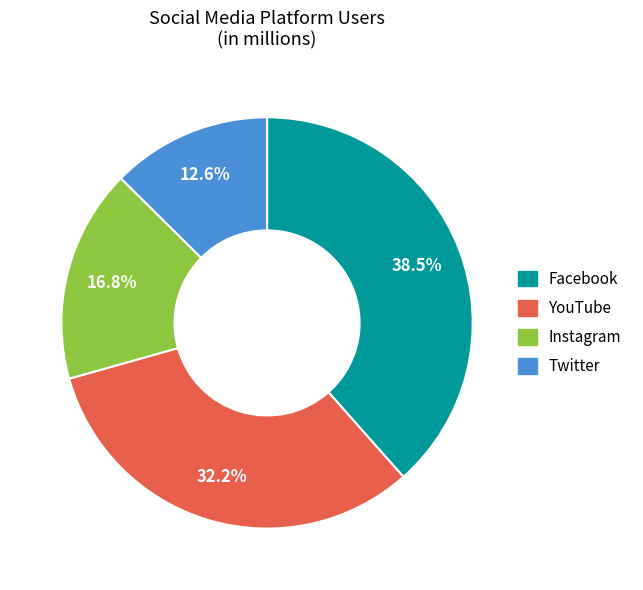

Rank the categories by value from lowest to highest.

Twitter, Instagram, YouTube, Facebook